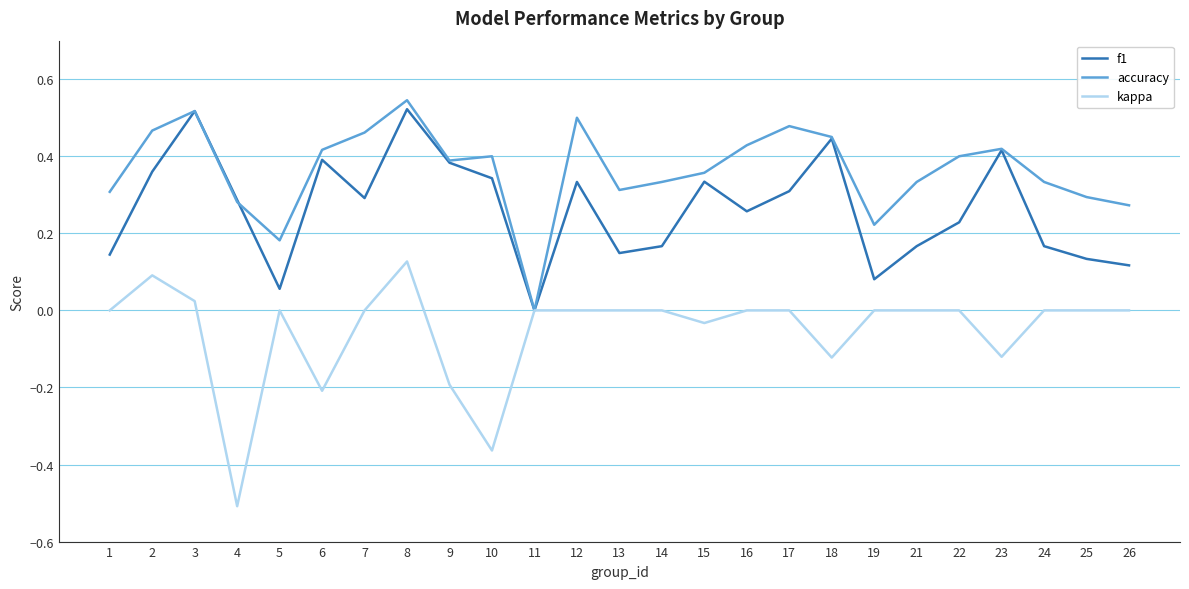

Does the chart have visible grid lines?

Yes